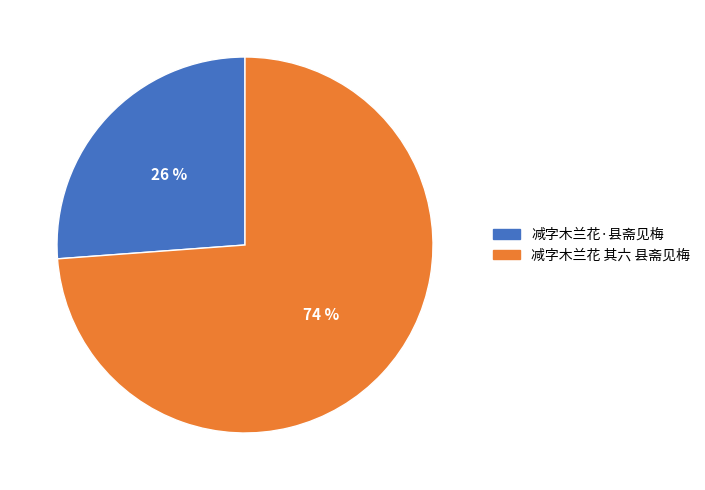

To the nearest percent, what is the average slice percentage?

50%